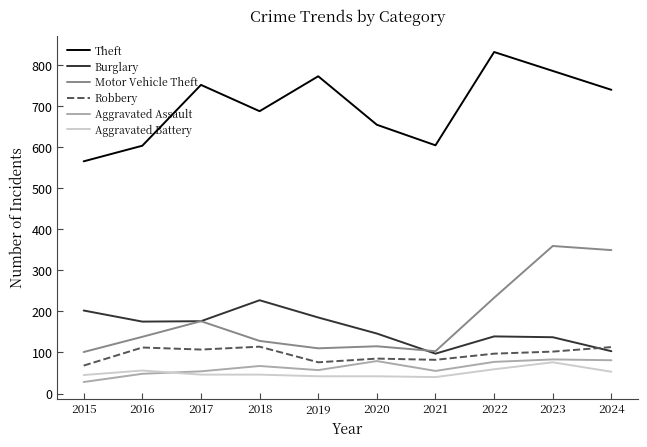

In Motor Vehicle Theft, how many points are higher than both neighbors (excluding endpoints)?

3